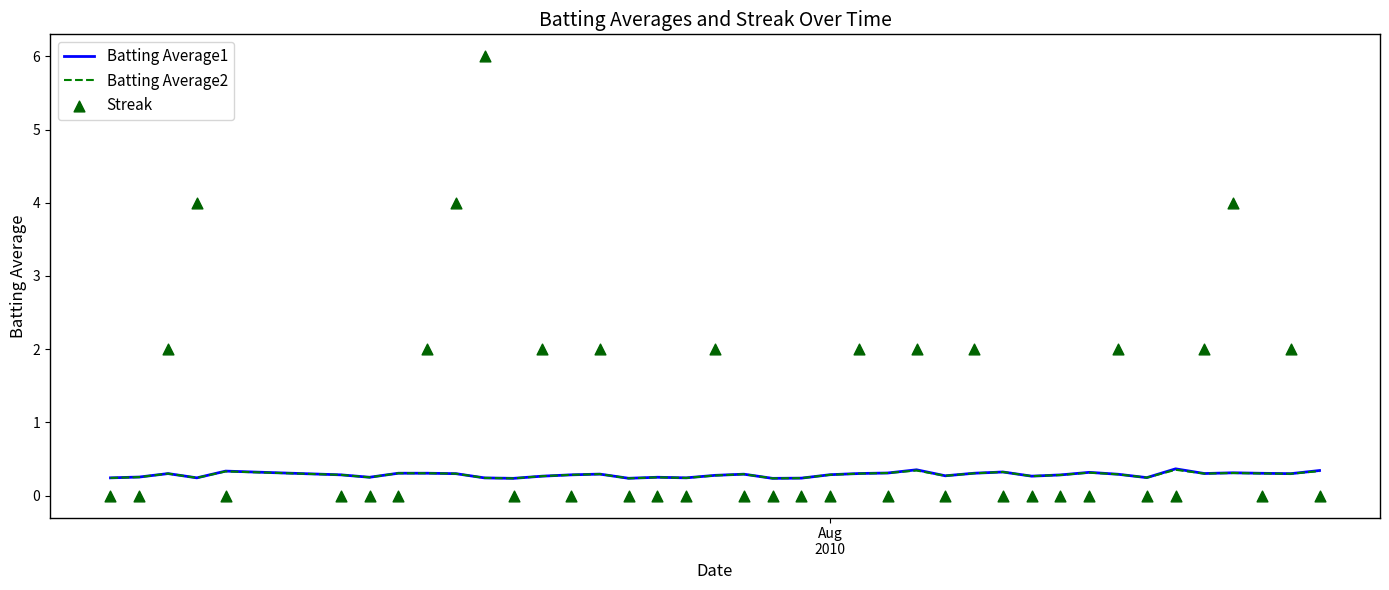

What is the maximum value for Batting Average2?

0.4